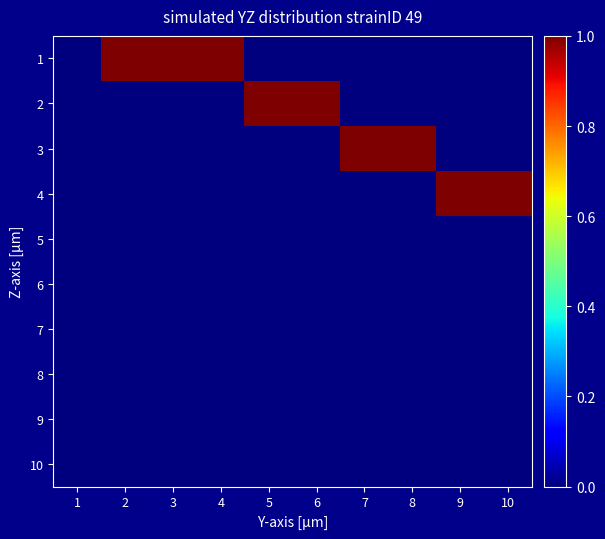

What is the spread (max minus min) of values at 6?

1